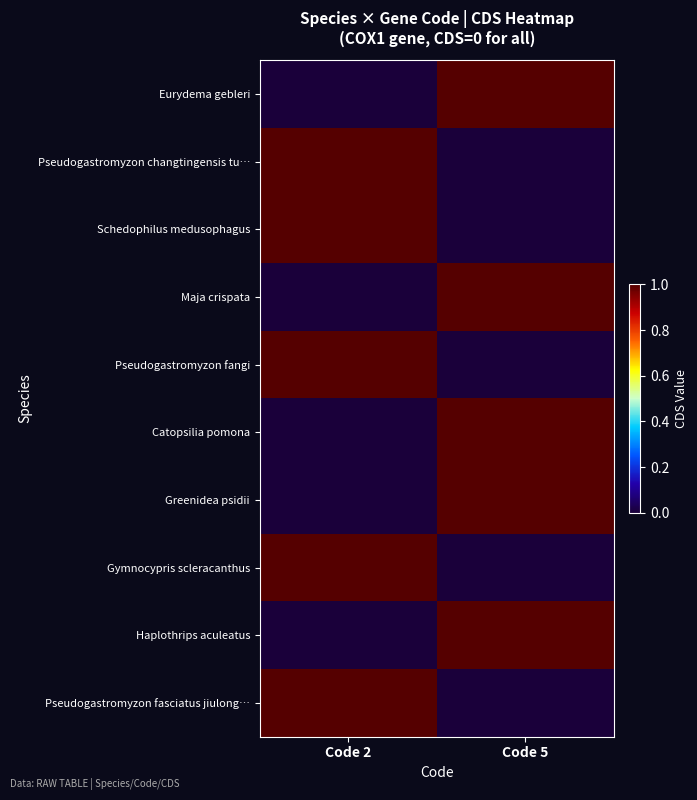

What is the spread (max minus min) of values at Code 5?

1